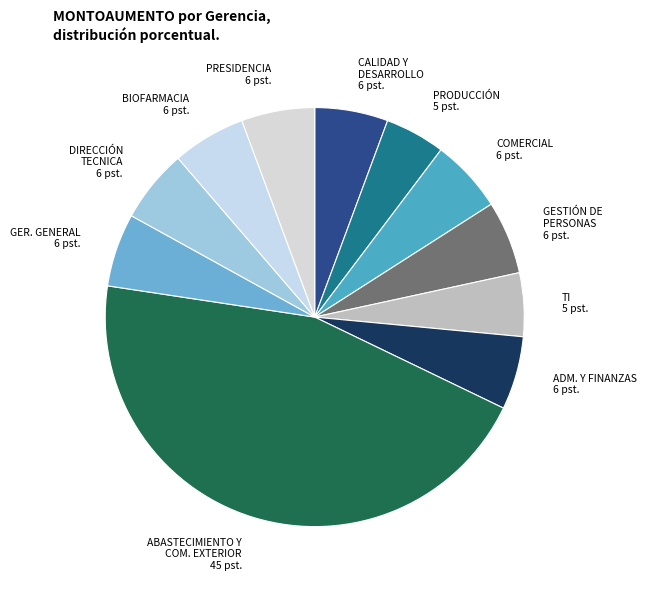

Rank the categories by value from lowest to highest.

PRODUCCIÓN, TI, CALIDAD Y DESARROLLO, COMERCIAL, GESTIÓN DE PERSONAS, ADMINISTRACIÓN Y FINANZAS, GERENCIA GENERAL, DIRECCIÓN TECNICA, BIOFARMACIA, PRESIDENCIA, ABASTECIMIENTO Y COMERCIO EXTERIOR